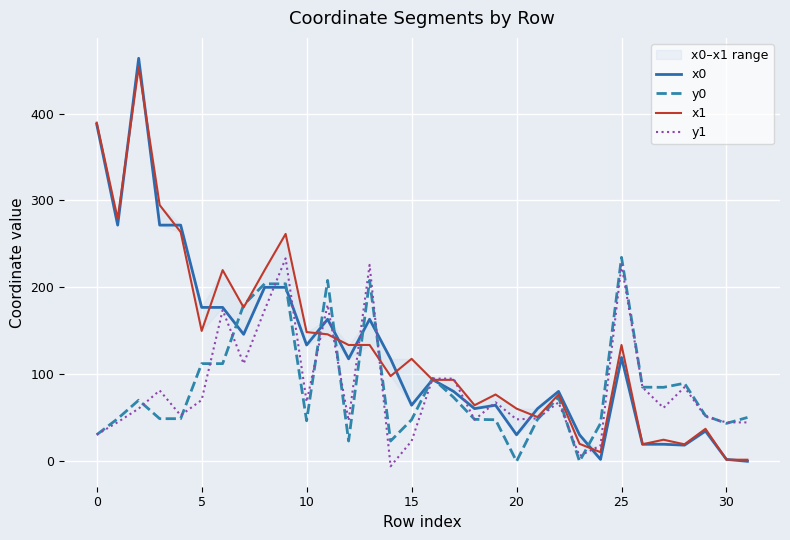

What is the sum of all y1 values?

2667.9